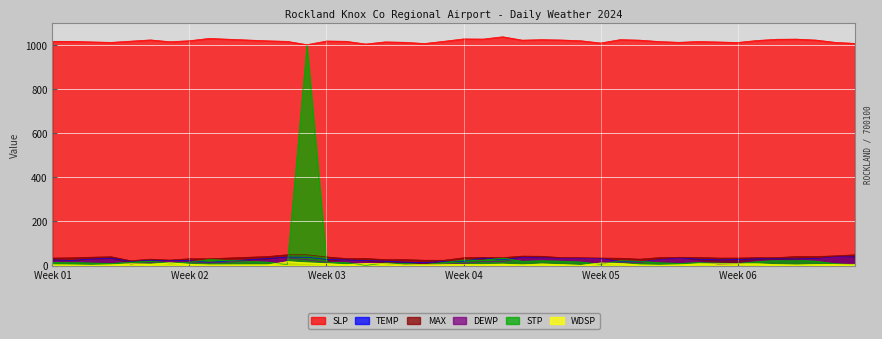

True or false: MAX has a value of 9.0 at 2024-01-28.

False